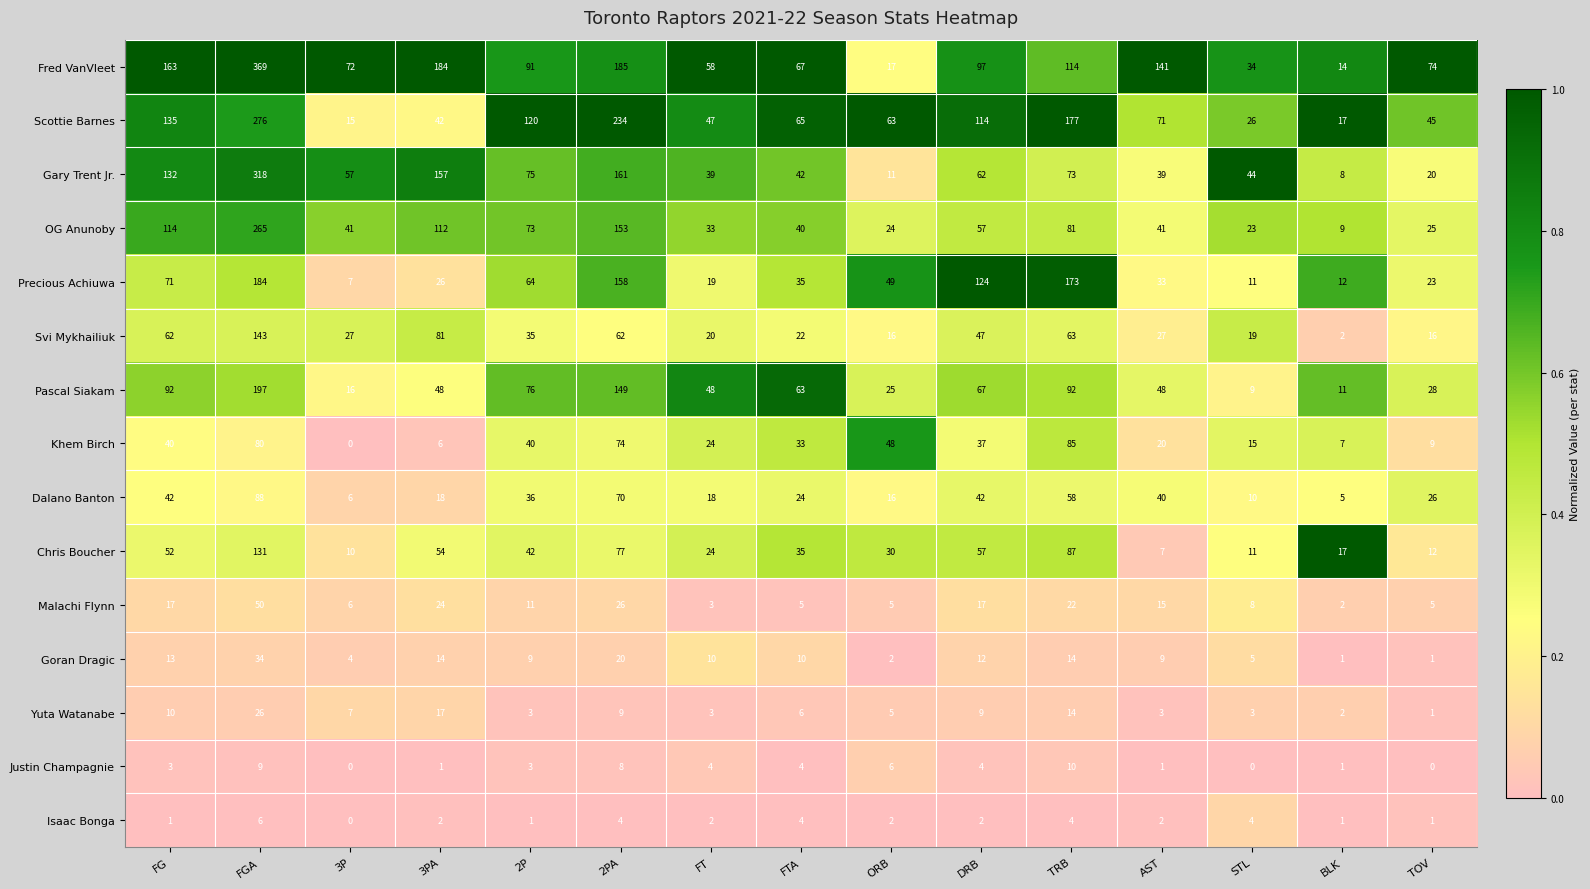

The Yuta Watanabe series shows 3 at FT. True or false?

True